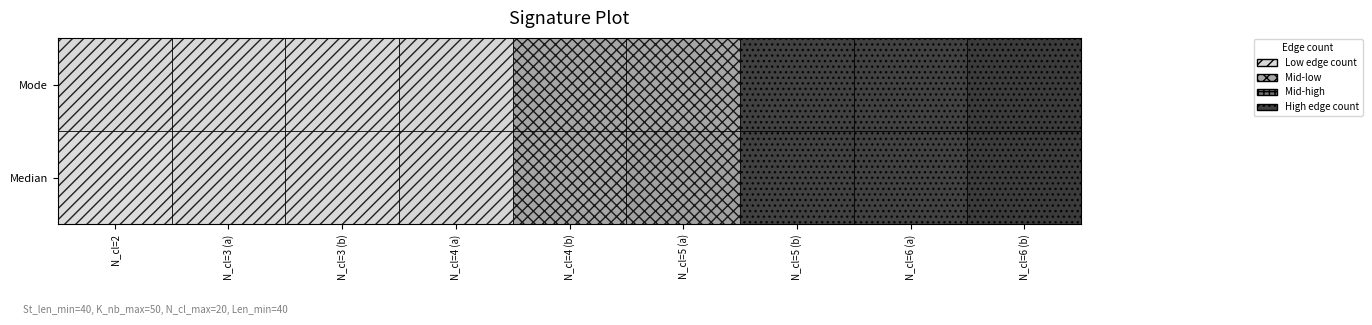

Reading left to right, list all the values displayed in this chart.

Median: N_cl=2=2	N_cl=3 (a)=3	N_cl=3 (b)=3	N_cl=4 (a)=4	N_cl=4 (b)=5	N_cl=5 (a)=6	N_cl=5 (b)=8	N_cl=6 (a)=8	N_cl=6 (b)=9
Mode: N_cl=2=3	N_cl=3 (a)=3	N_cl=3 (b)=3	N_cl=4 (a)=4	N_cl=4 (b)=5	N_cl=5 (a)=5	N_cl=5 (b)=8	N_cl=6 (a)=8	N_cl=6 (b)=9